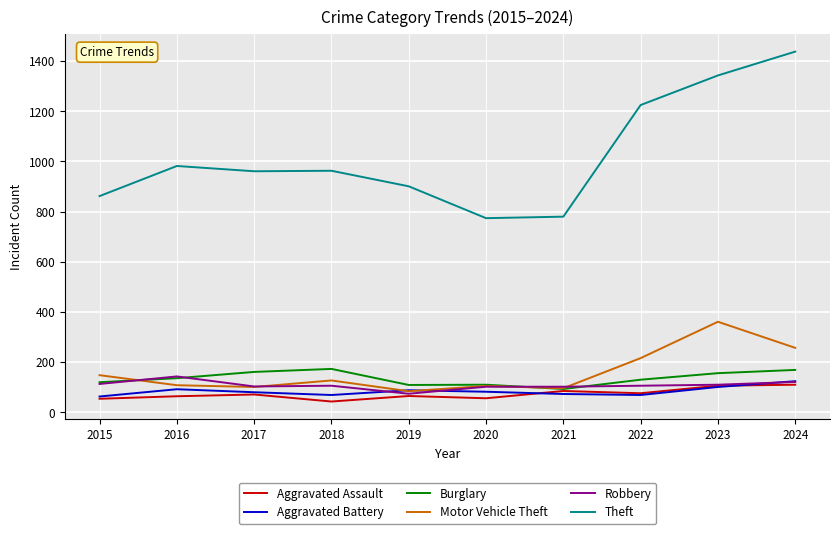

What is the maximum value shown in the chart?

1438